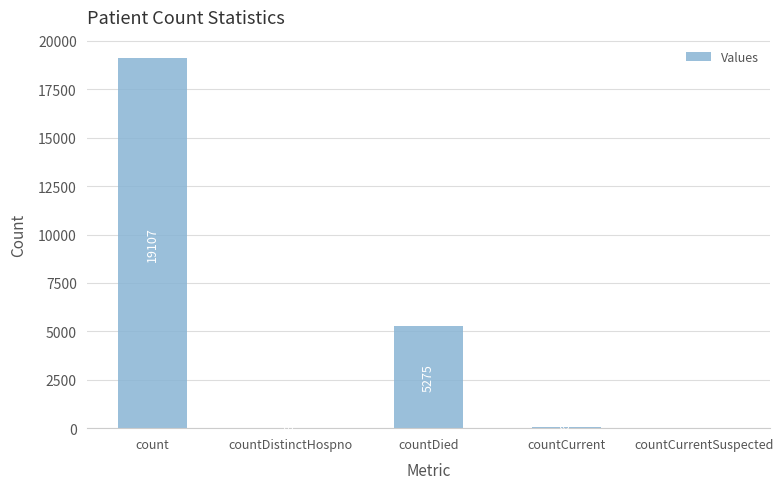

True or false: the data shows 5275 at countDied.

True